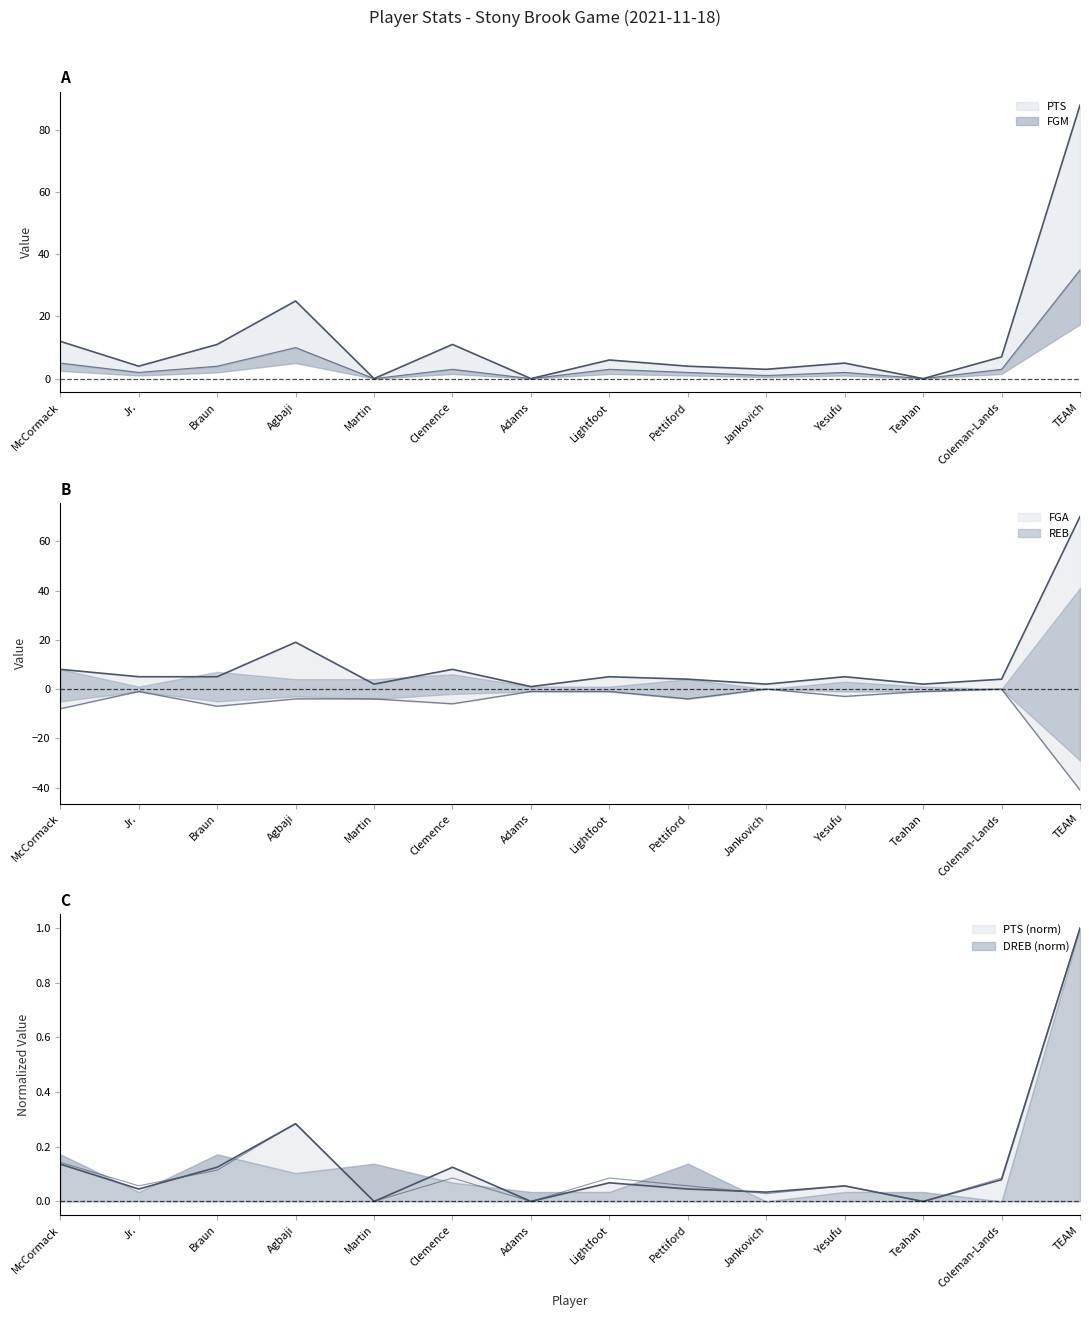

Is it true that FGM equals 0.5 at Jr.?

False